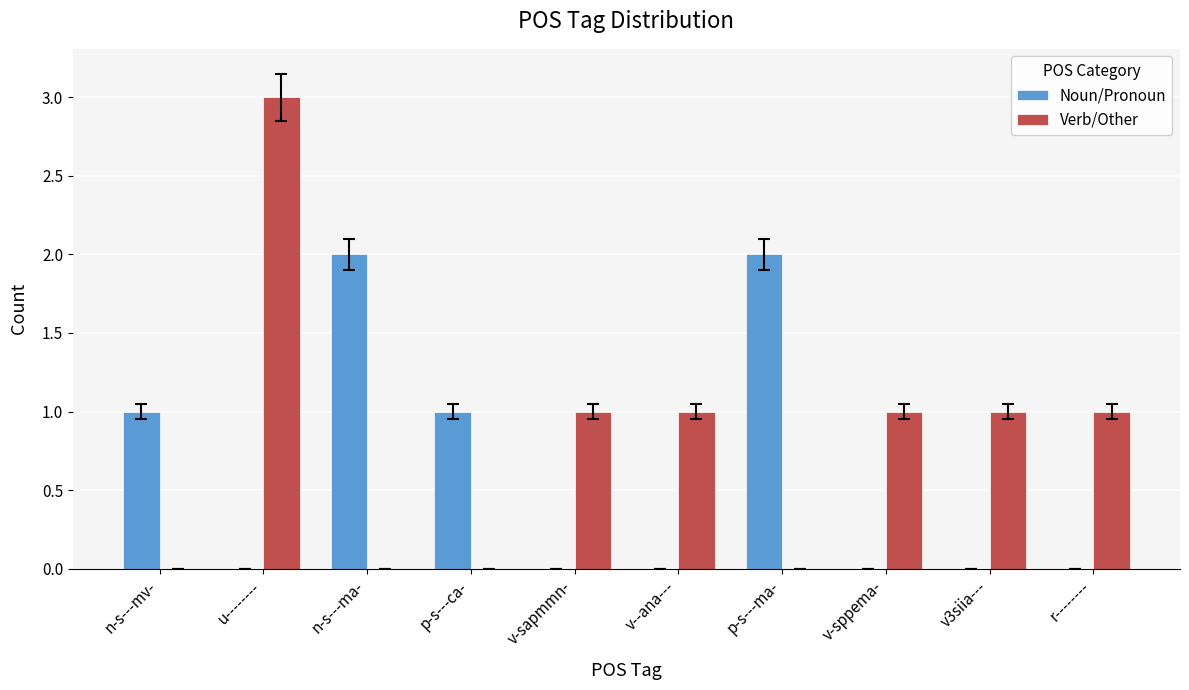

Are the bars grouped side by side (vs. stacked)?

Yes